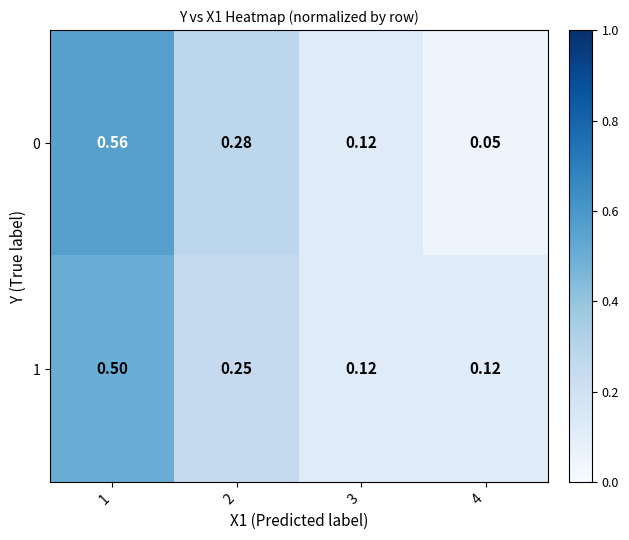

Is the value of 0 at 3 greater than the value of 1 at 2?

No